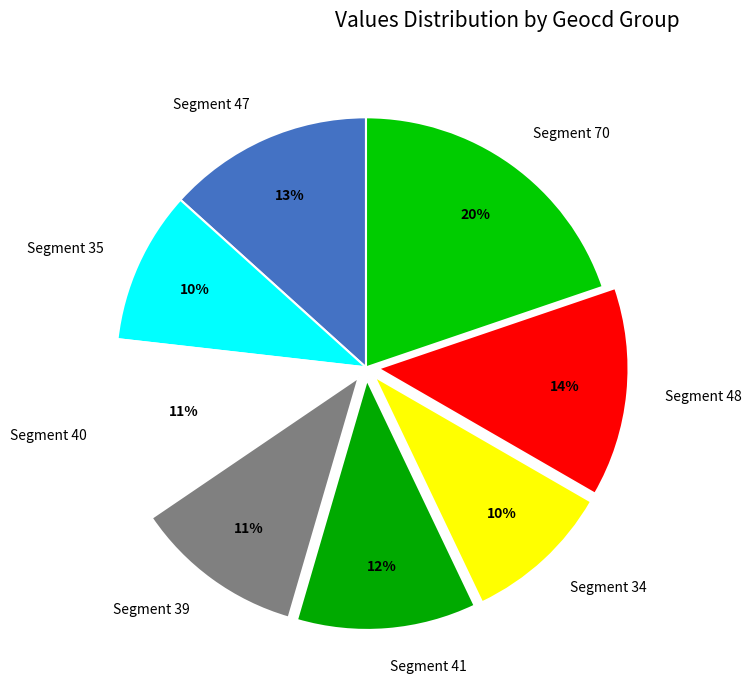

How many slices are in this pie chart?

8